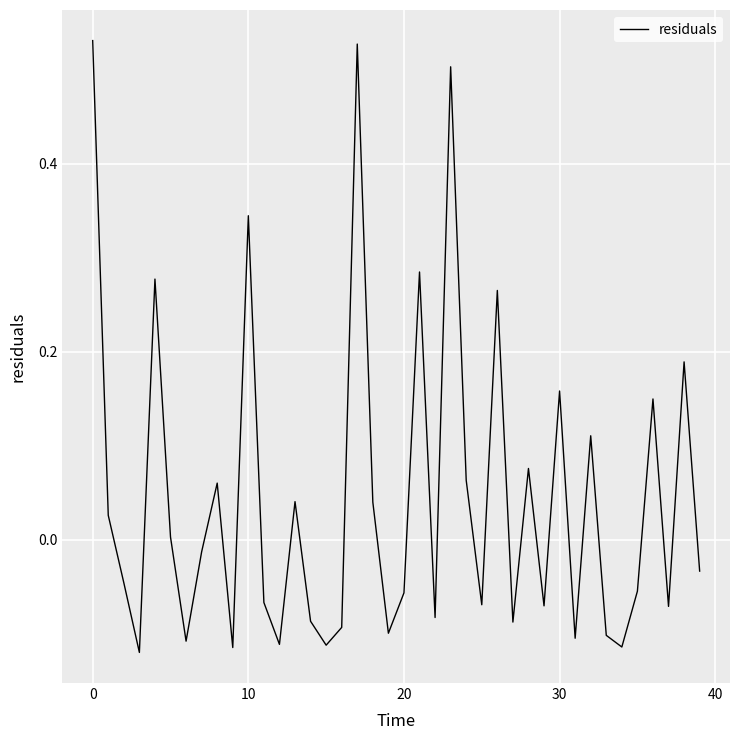

True or false: there are more than 2 points higher than both neighbors.

True